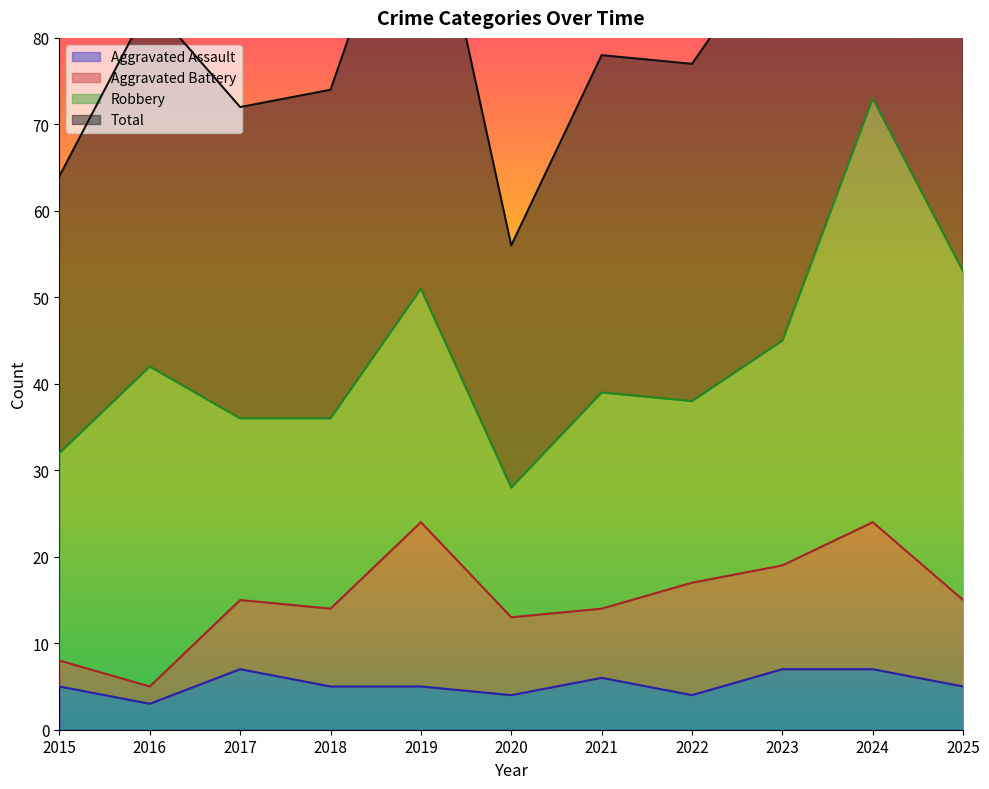

At which label is Total closest to 101?

2019